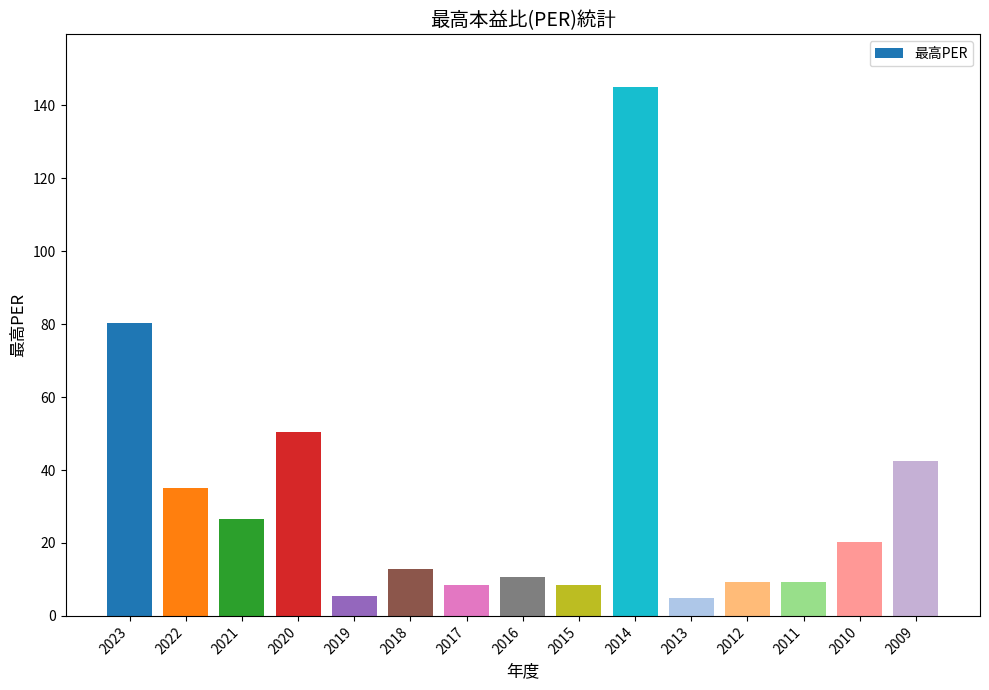

What is the difference between the values at 2010 and 2020?

30.0